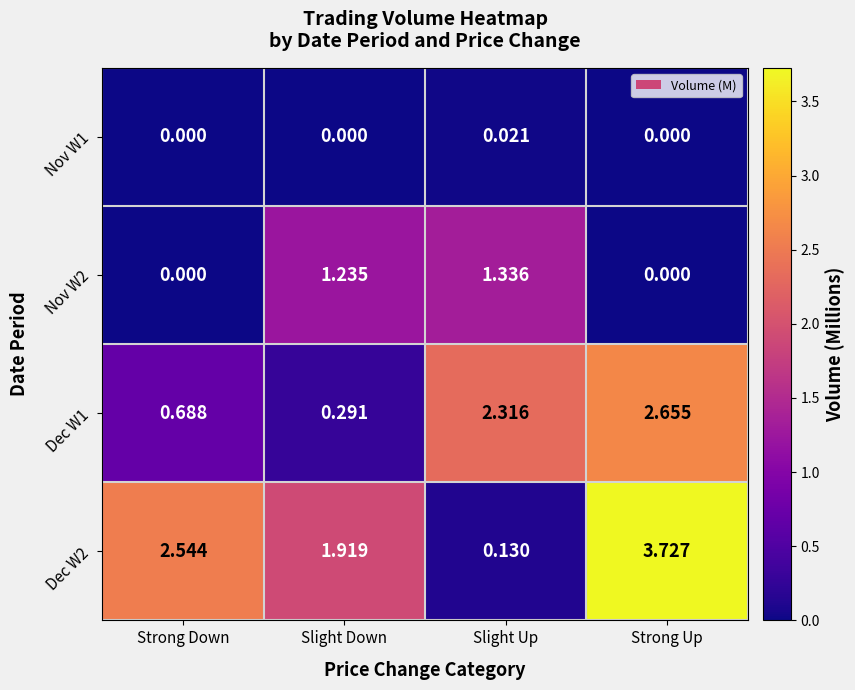

Which category has the highest value across all series?

Strong Up